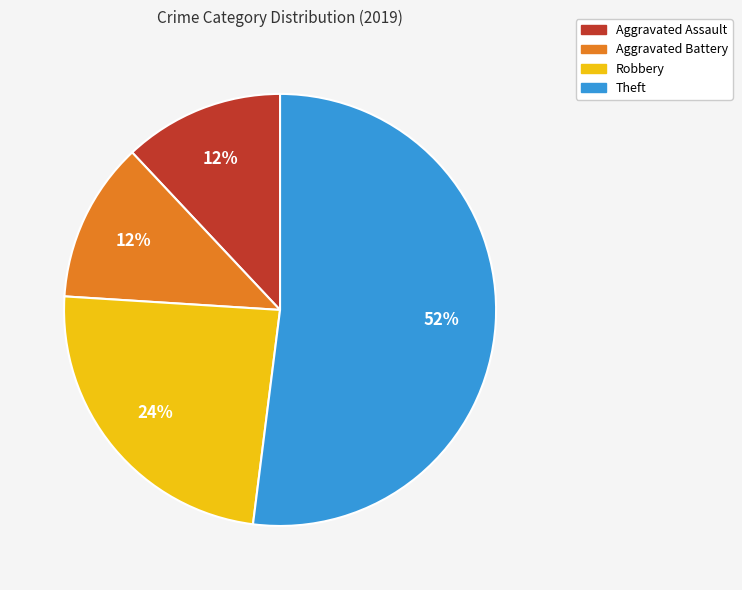

To the nearest percent, what is the average slice percentage?

25%